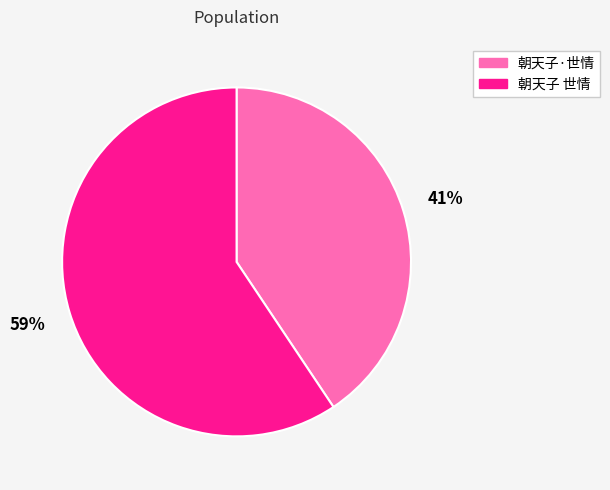

Is 朝天子·世情 the majority of the pie?

No